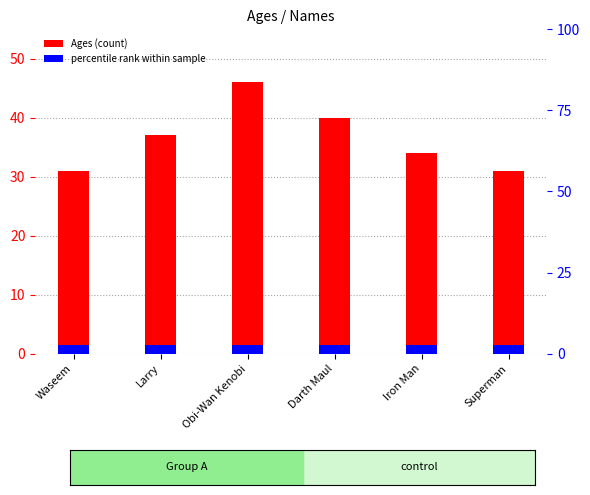

The chart shows a value of 46 at Obi-Wan Kenobi. True or false?

True